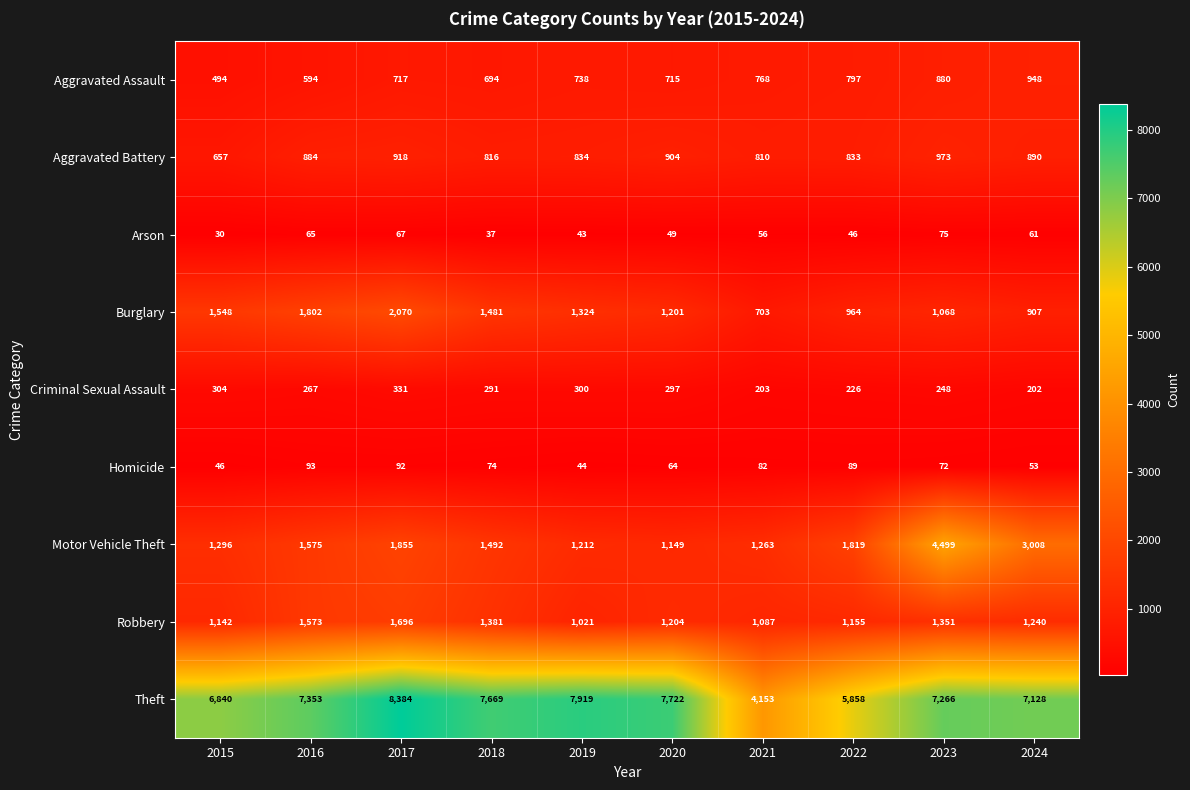

At which label is Burglary closest to 1386?

2019